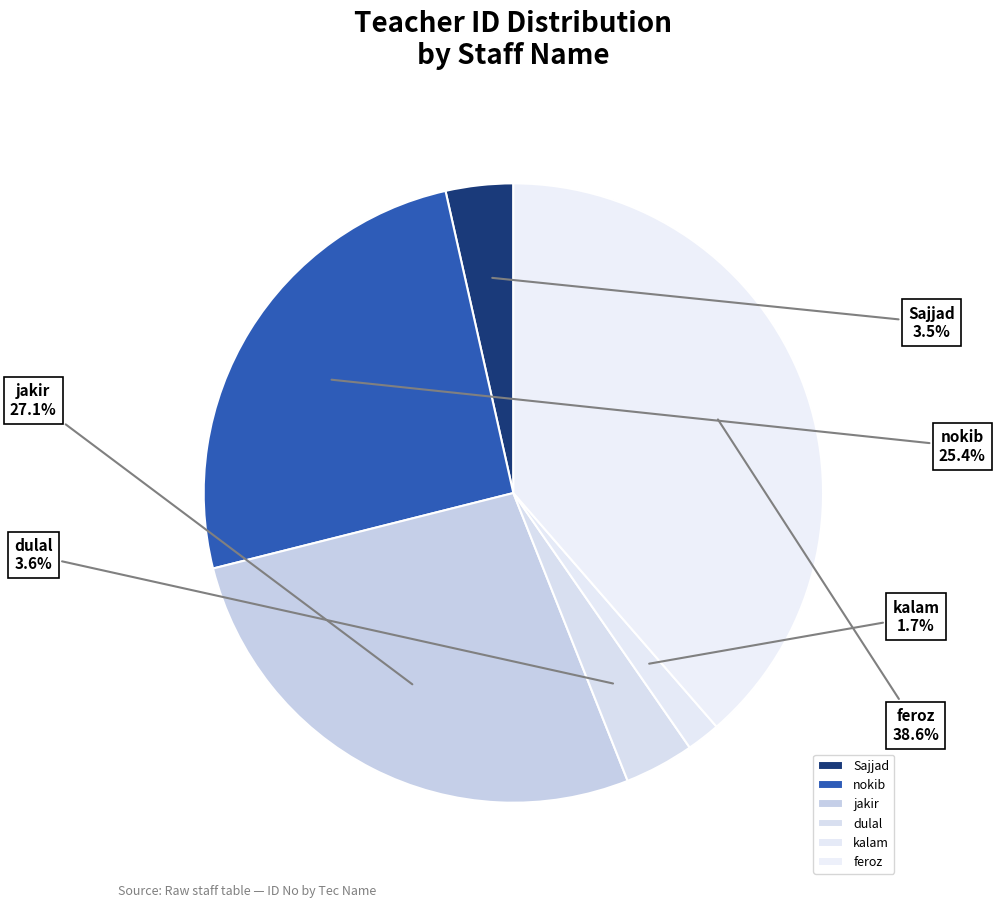

To the nearest percent, what is the difference between the largest and smallest slice percentages?

37%